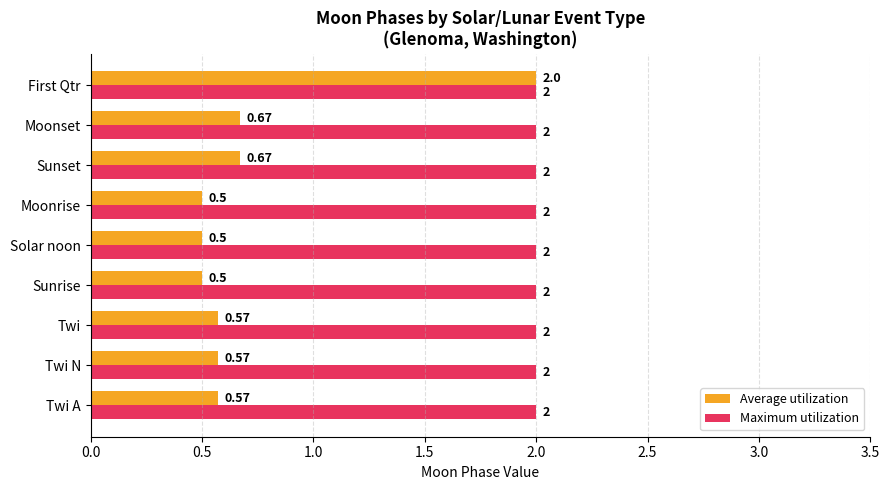

Which series changed the most between Twi A and Solar noon?

Average utilization